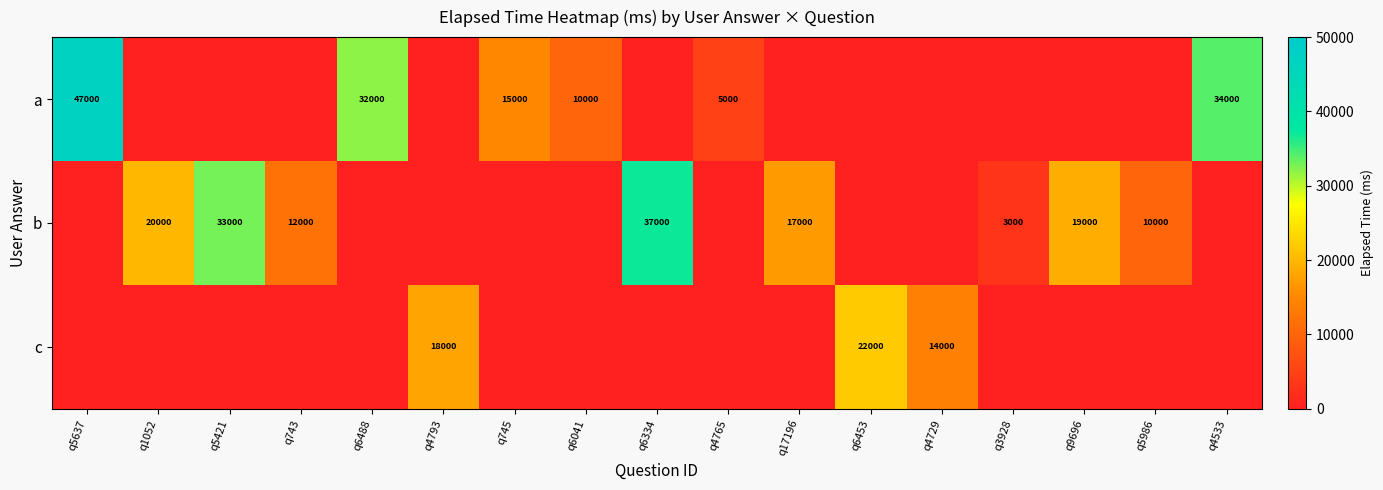

The b series shows 33000 at q5421. True or false?

True